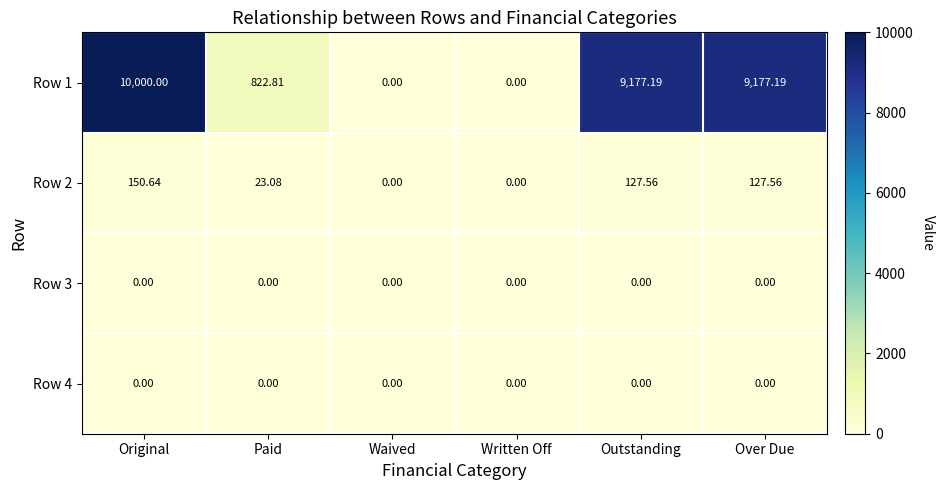

Is the value of Row 1 at Paid greater than the value of Row 2 at Paid?

Yes